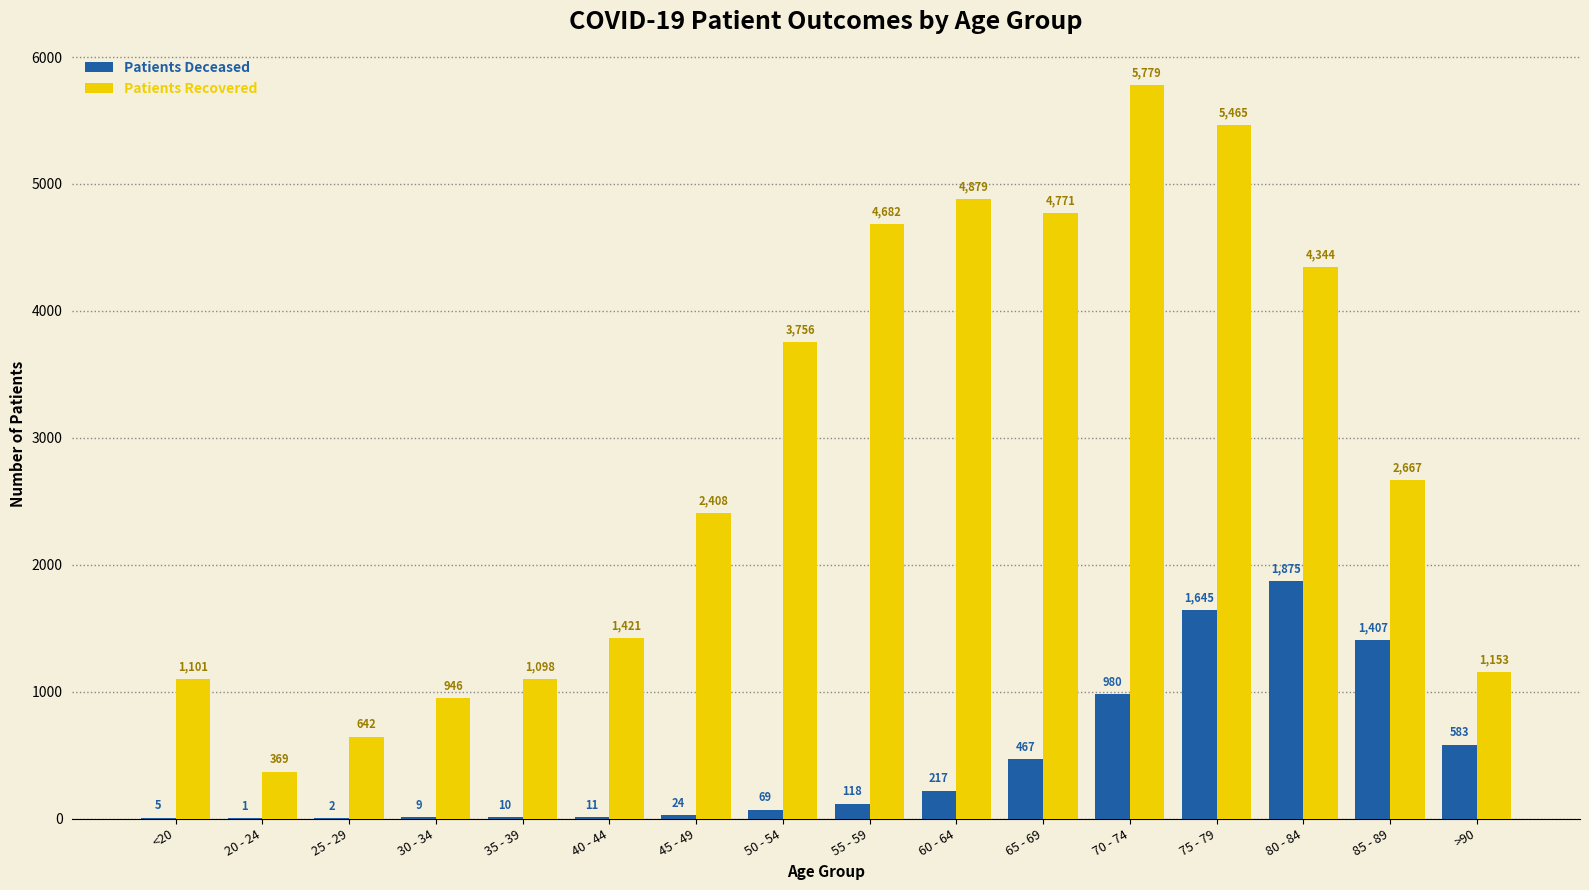

Which category has the highest value across all series?

70 - 74